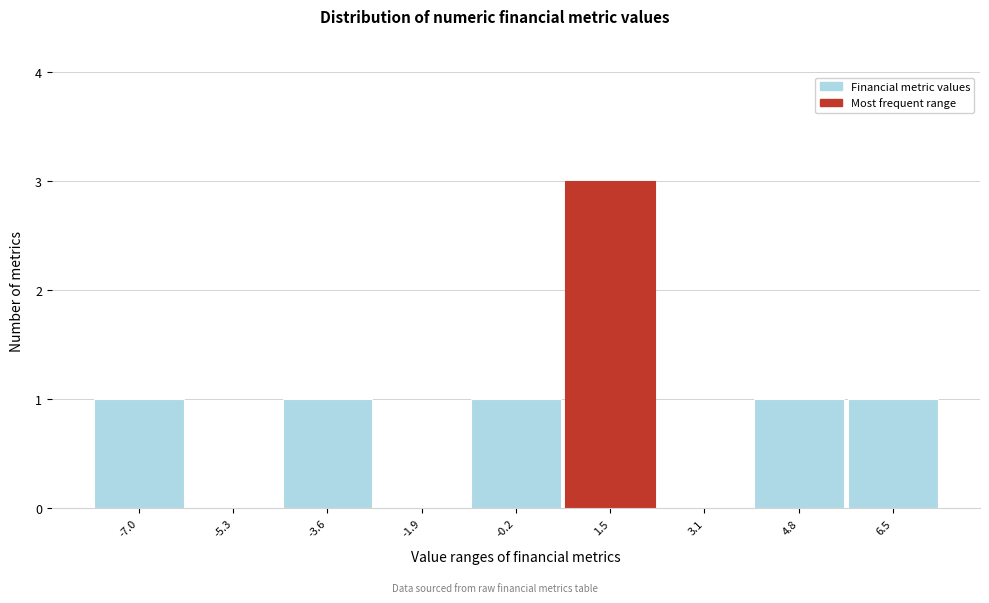

Reading left to right, transcribe all the data shown in this chart.

-7.0=1	-5.3=0	-3.6=1	-1.9=0	-0.2=1	1.5=3	3.1=0	4.8=1	6.5=1